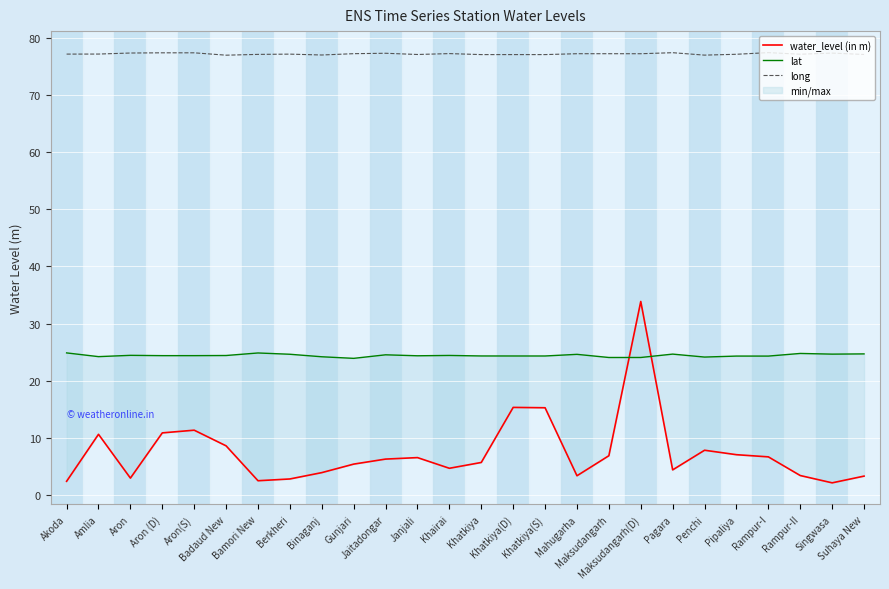

At which category does the chart reach its peak across all series?

Rampur-I